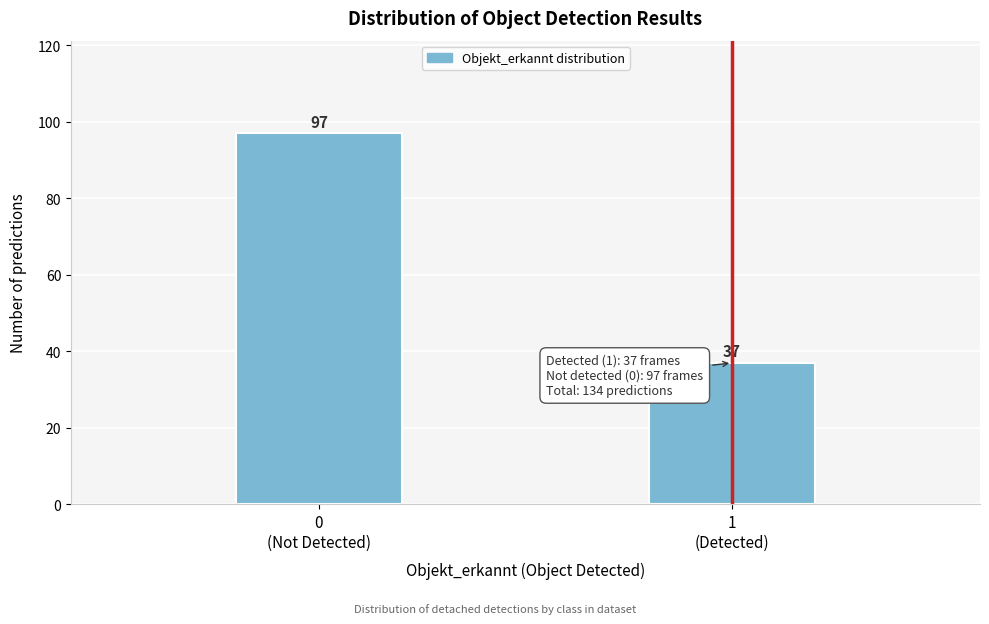

Reading left to right, what are all the values shown in this chart?

97	37